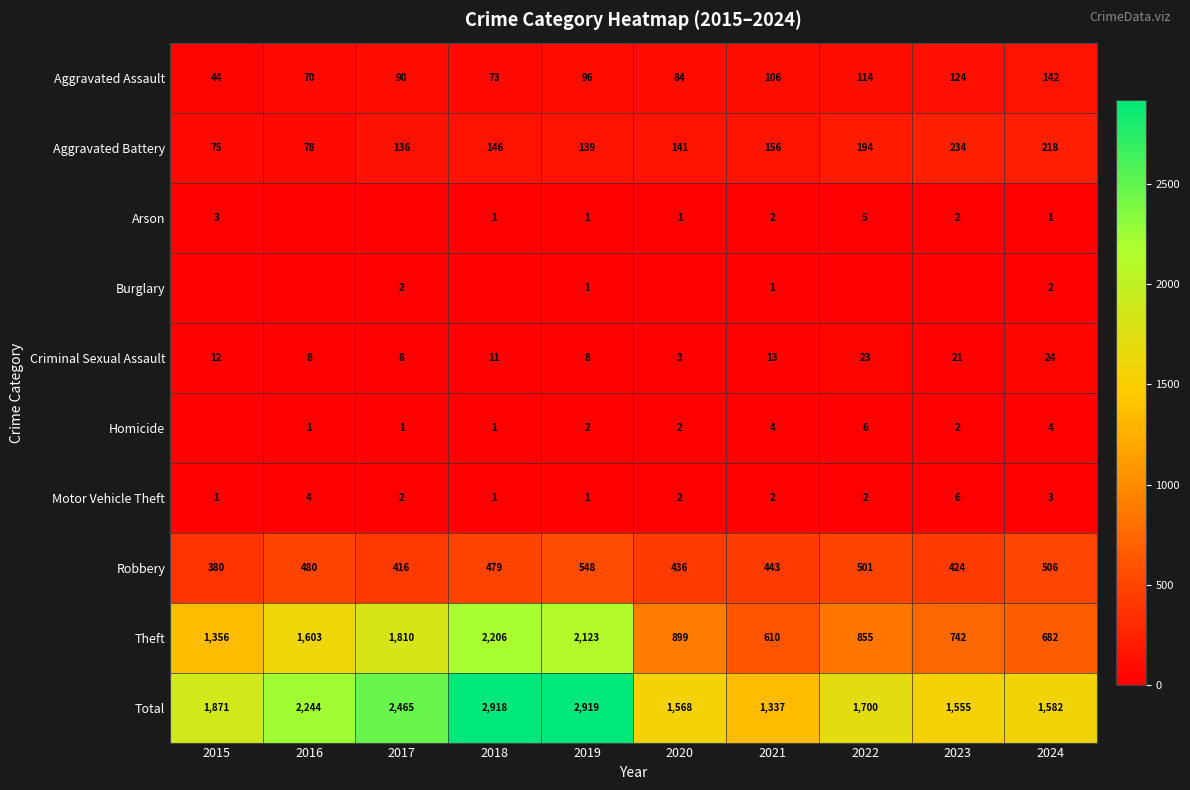

Rank the categories by Aggravated Assault value from highest to lowest.

2024, 2023, 2022, 2021, 2019, 2017, 2020, 2018, 2016, 2015